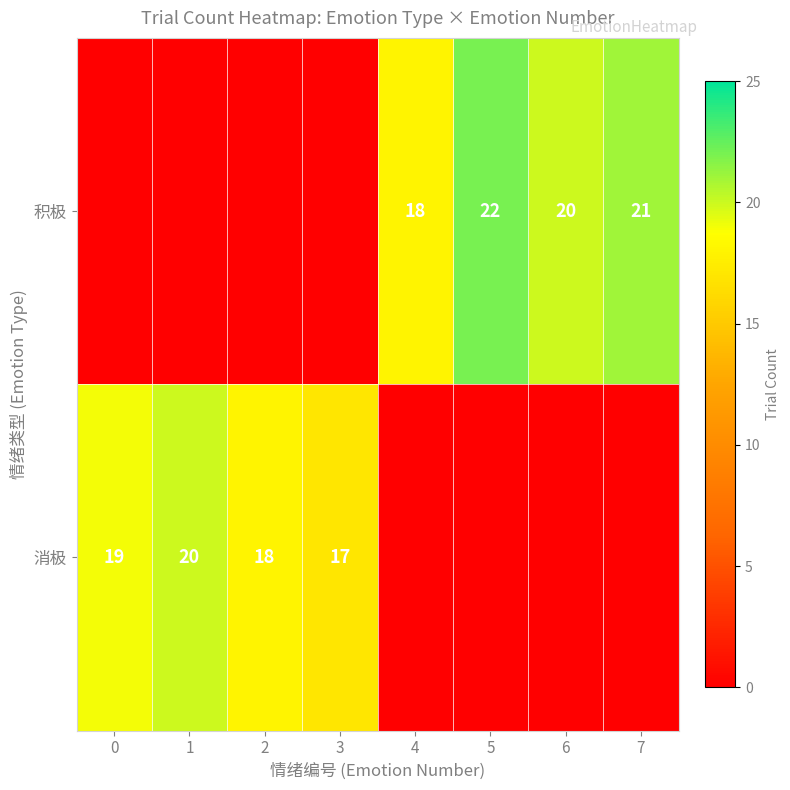

True or false: 积极 has a value of 5 at 6.

False